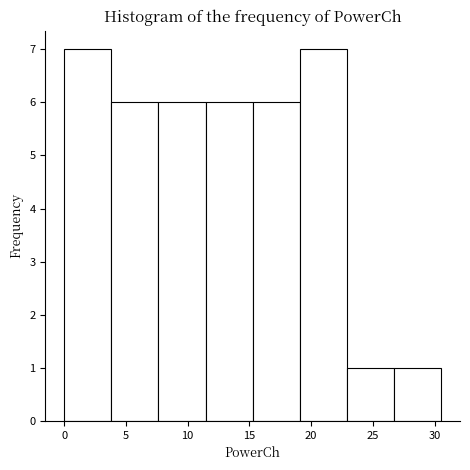

How tall is the bar that spans 26.5 to 30.5 on the x-axis? Neither the bar edges nor the heights are printed on the chart, so give them approximately, as read against the axes.

1